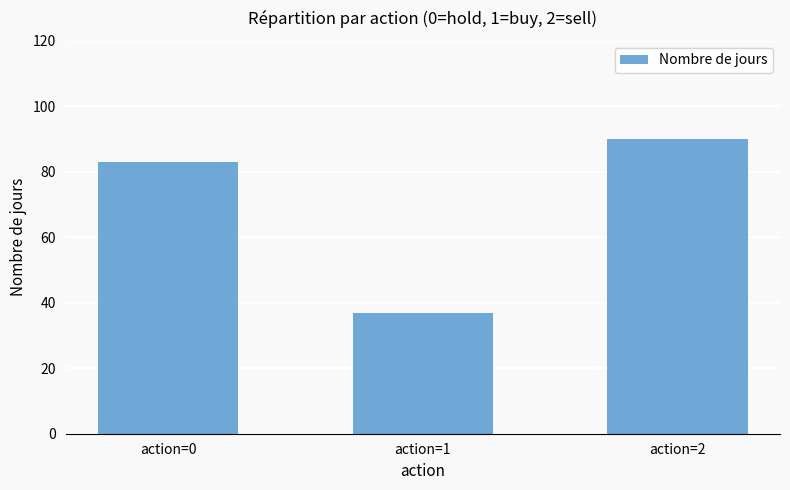

Between action=1 and action=2, which is larger?

action=2